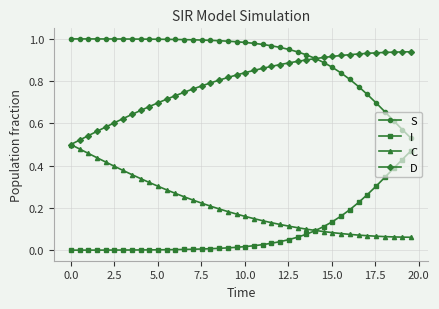

True or false: S and C intersect in this chart.

False